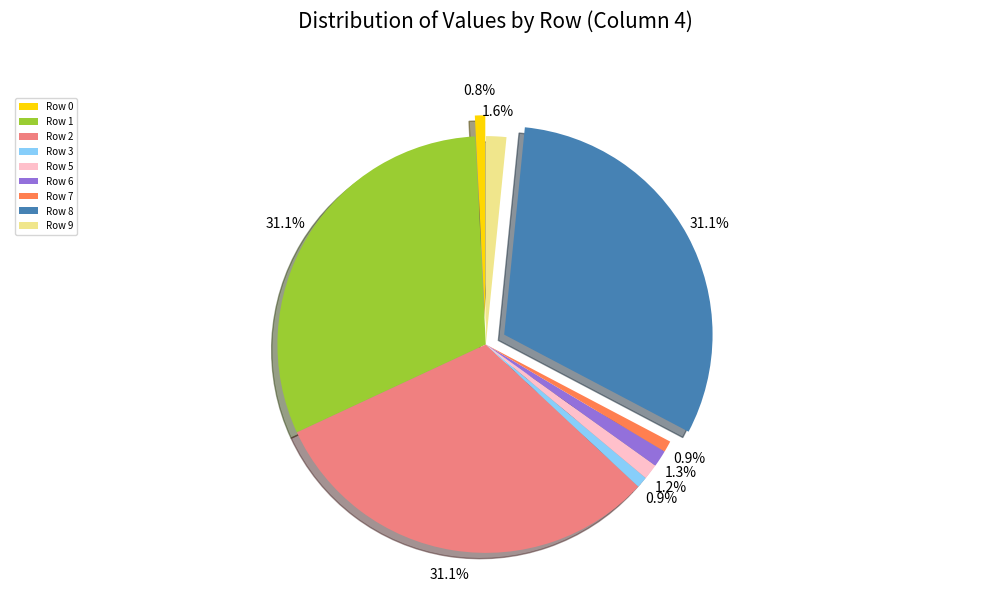

Count the number of slices in the pie.

10